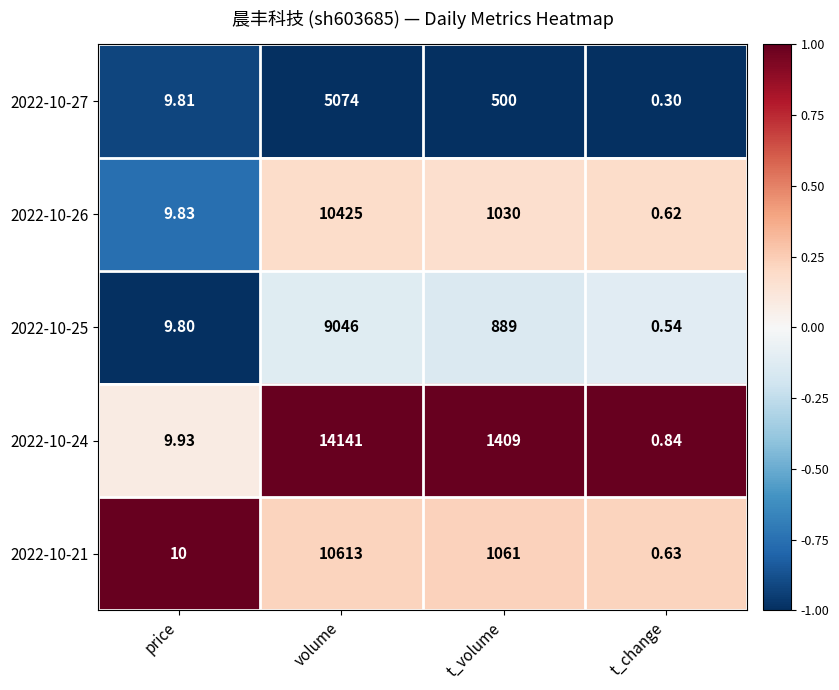

At which category is the sum across all series the highest?

volume